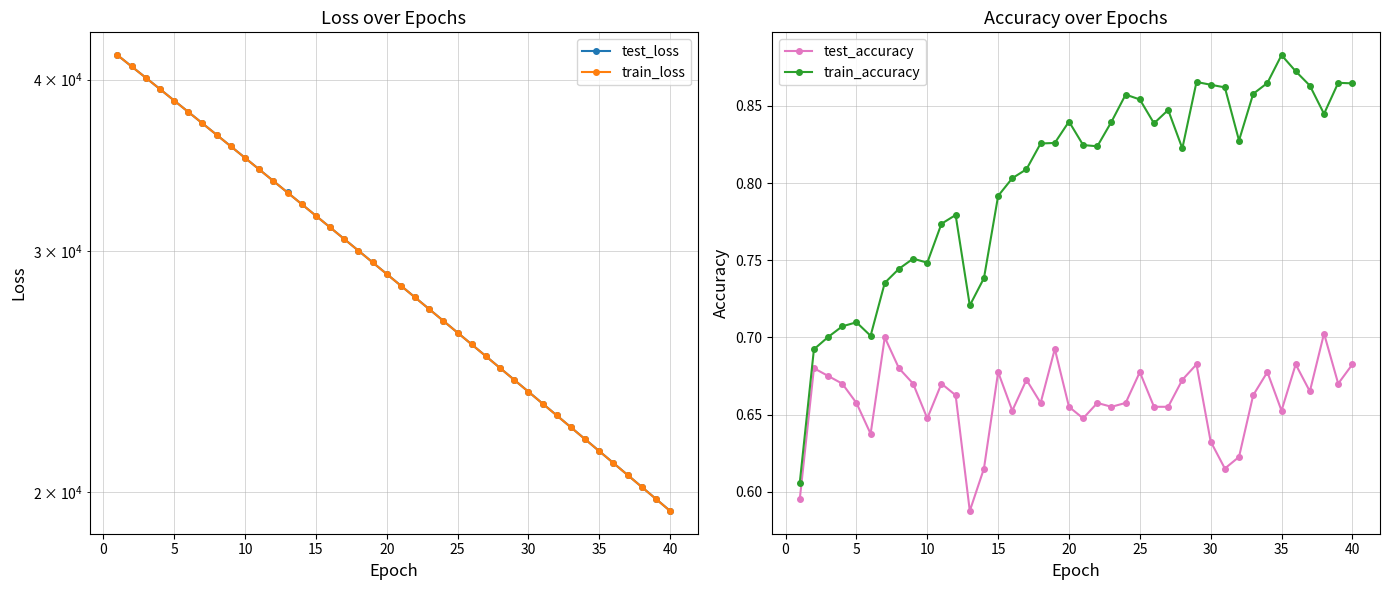

Which series has the largest range (max minus min)?

train_loss